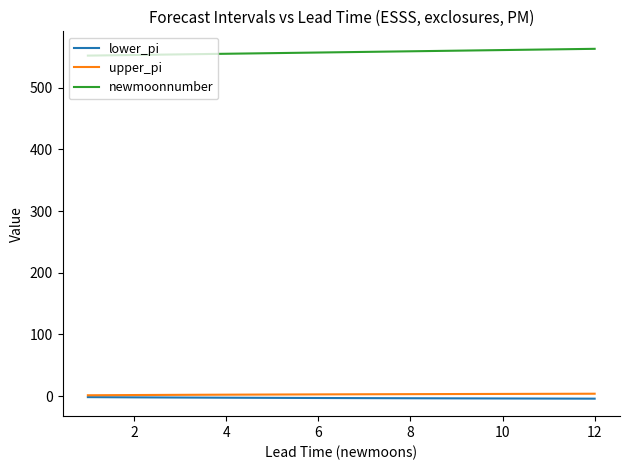

What is the lowest value of the upper_pi series?

1.5